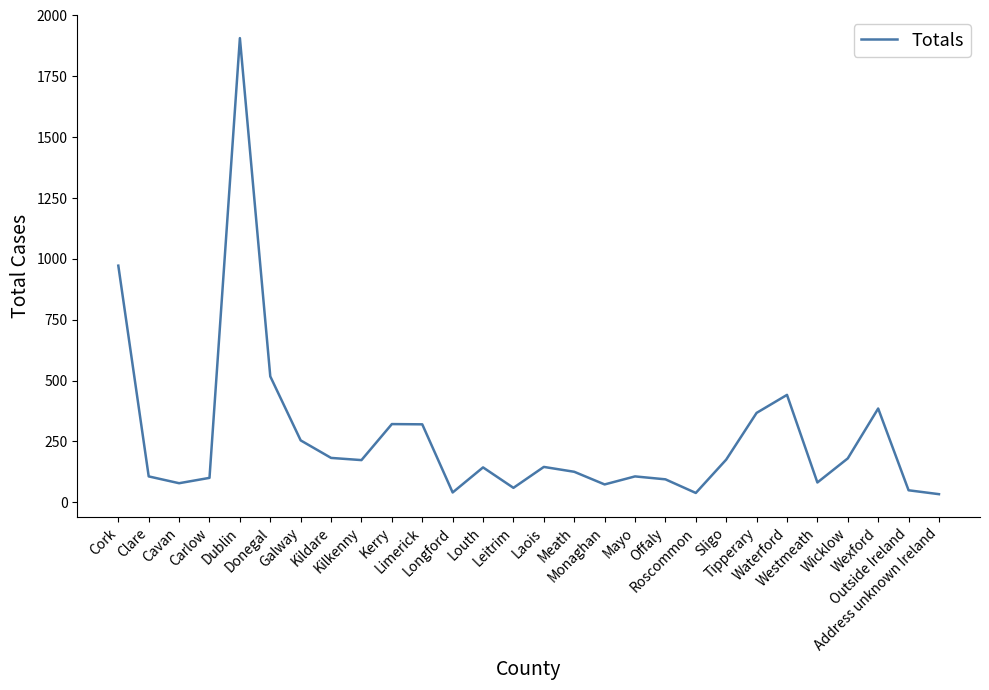

What is the difference between the maximum and minimum values?

1874